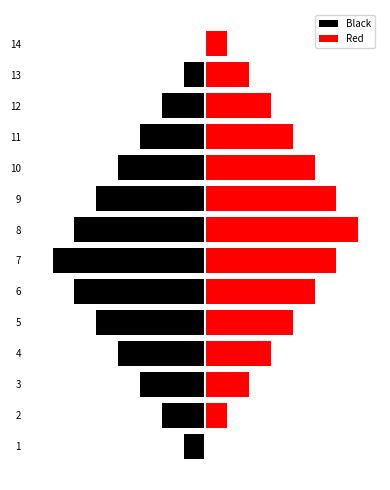

What are all the series names shown in the legend?

Black, Red